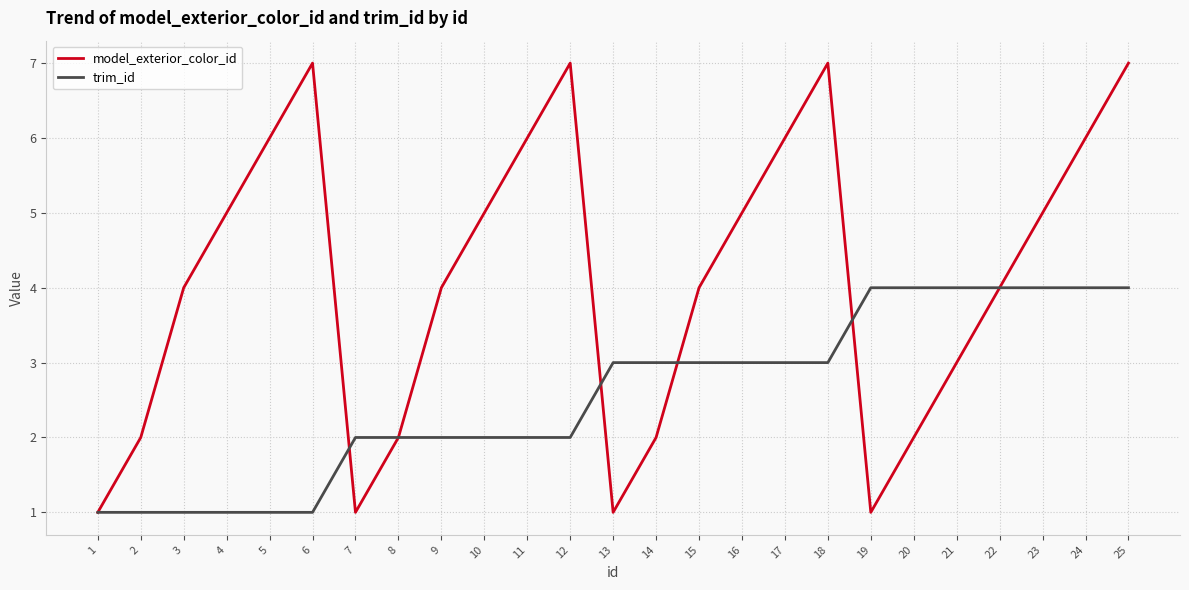

The model_exterior_color_id series shows 9 at 12. True or false?

False